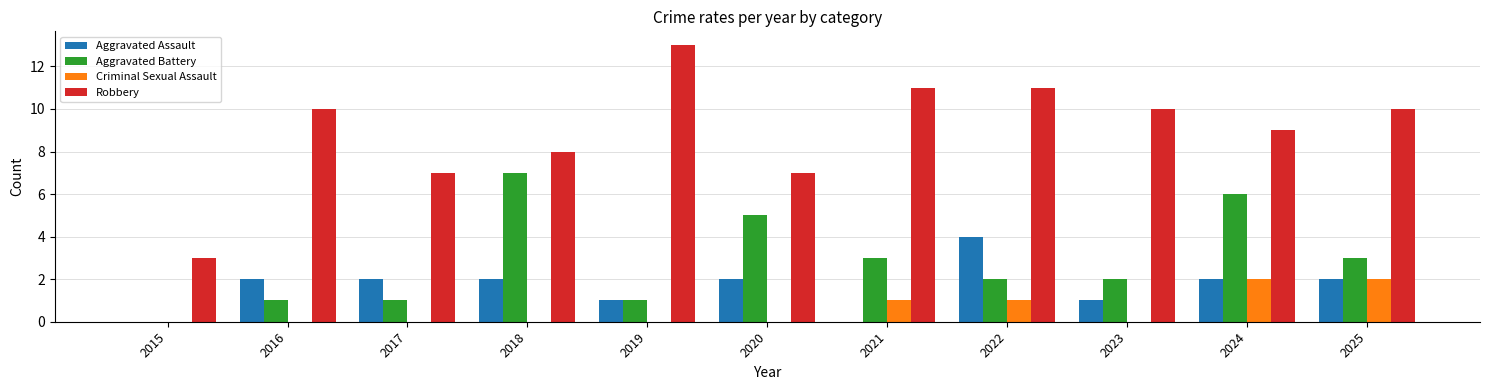

Are the bars horizontal?

No